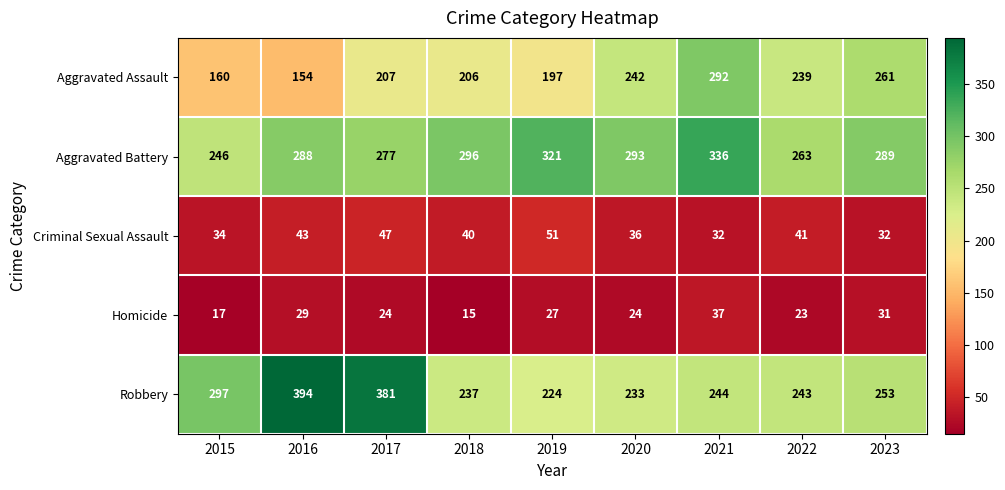

What is the difference between the highest and lowest values at 2020?

269